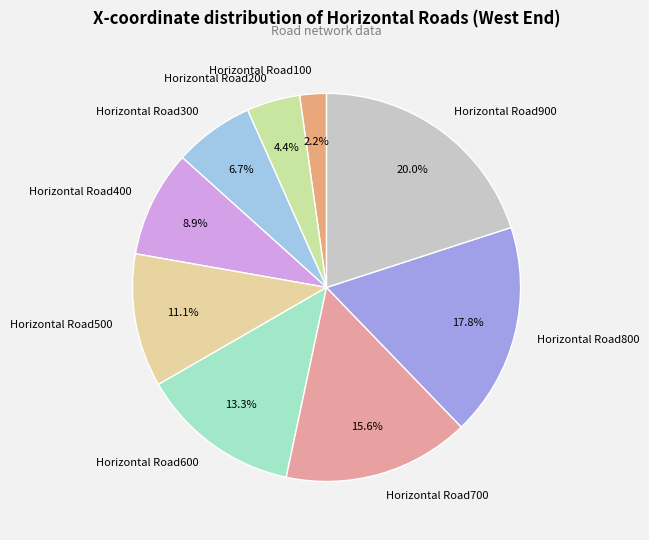

Is the sum of Horizontal Road100 and Horizontal Road200 greater than half?

No